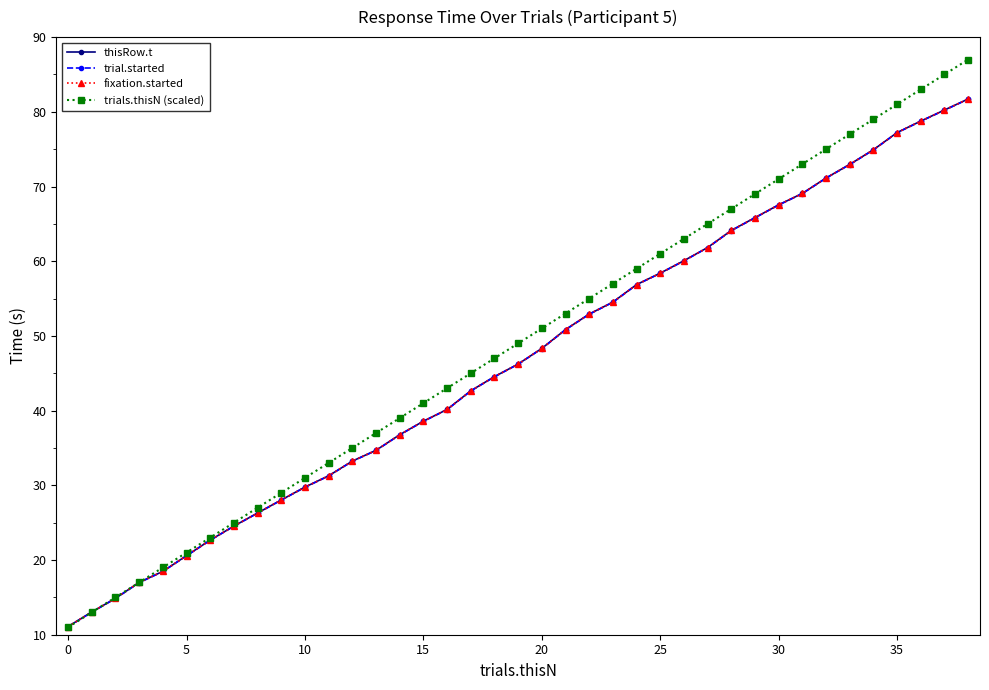

What is the difference between the second highest and second lowest values in the trials.thisN (scaled) series?

72.0